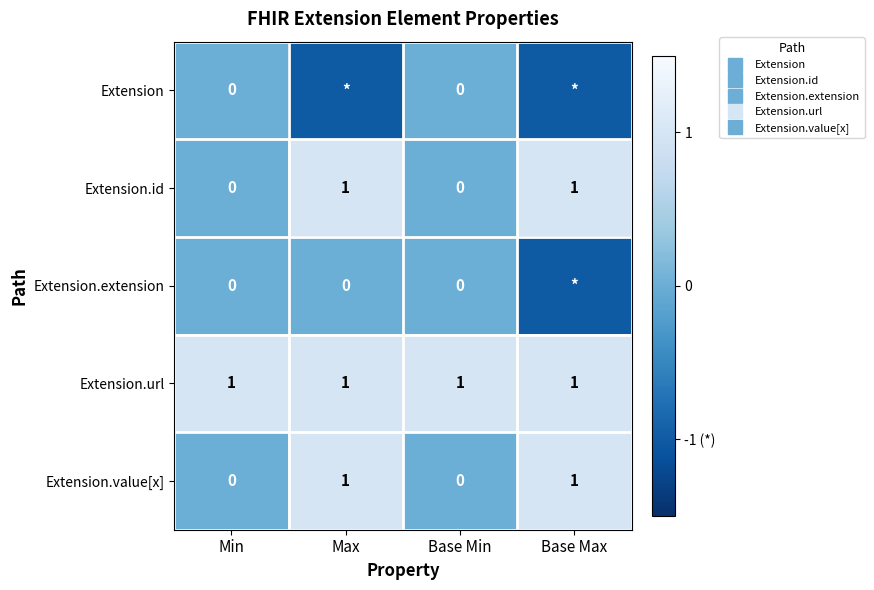

Which has a higher value, Base Max or Max?

Base Max